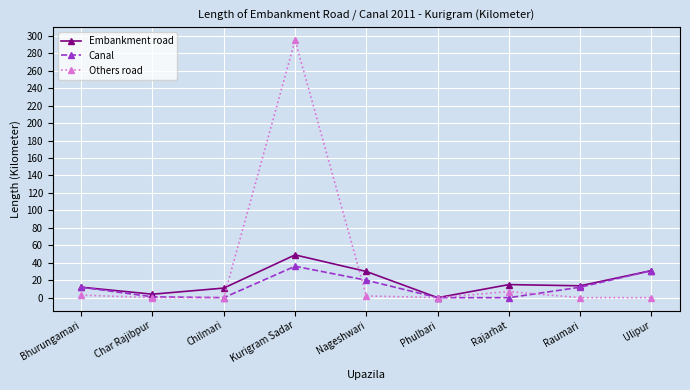

At which label does Embankment road reach its peak?

Kurigram Sadar